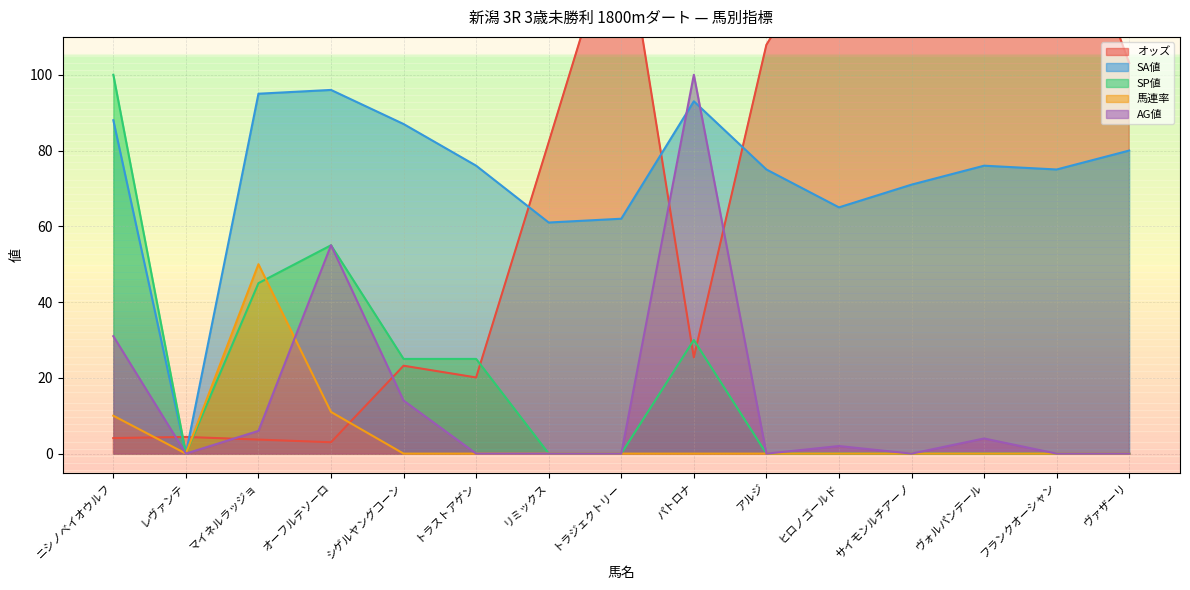

Reading right to left, what are all the values shown in this chart?

オッズ: 103.1	155.5	173.3	409.7	139.1	107.9	25.4	144.7	82.2	20.1	23.2	3.0	3.7	4.4	4.1
SA値: 80.0	75.0	76.0	71.0	65.0	75.0	93.0	62.0	61.0	76.0	87.0	96.0	95.0	0.0	88.0
SP値: 0.0	0.0	0.0	0.0	0.0	0.0	30.0	0.0	0.0	25.0	25.0	55.0	45.0	0.0	100.0
馬連率: 0.0	0.0	0.0	0.0	0.0	0.0	0.0	0.0	0.0	0.0	0.0	11.0	50.0	0.0	10.0
AG値: 0.0	0.0	4.0	0.0	2.0	0.0	100.0	0.0	0.0	0.0	14.0	55.0	6.0	0.0	31.0